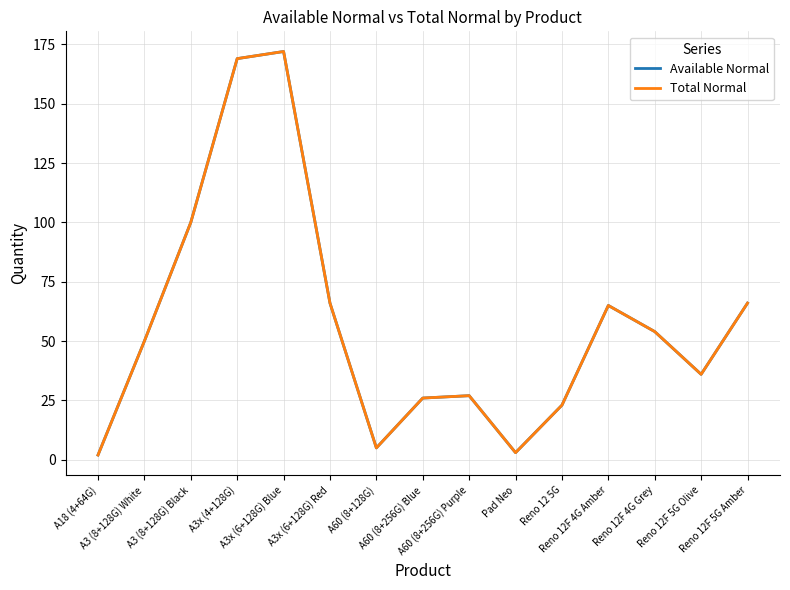

Does the chart have visible grid lines?

Yes